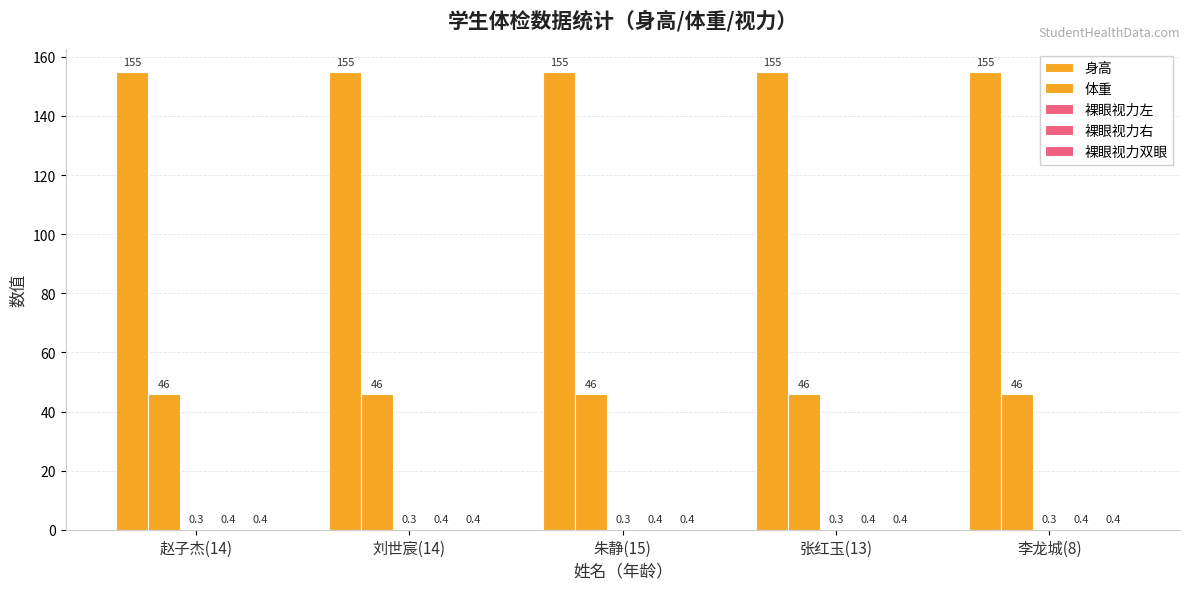

At which category does the chart reach its peak across all series?

赵子杰(14)